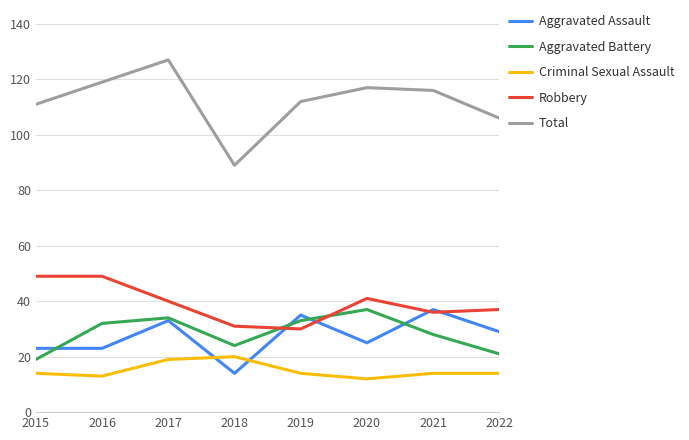

Is the value of Aggravated Assault at 2020 greater than the value of Aggravated Battery at 2020?

No